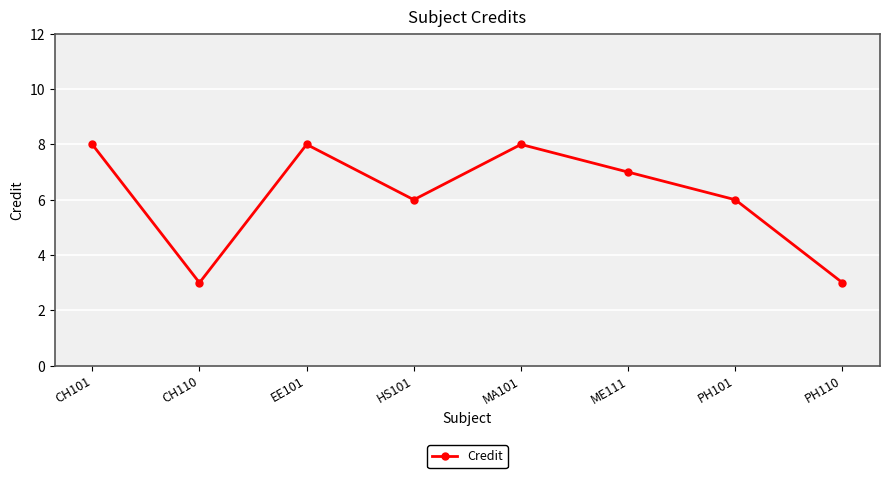

Which has a higher value, CH110 or ME111?

ME111